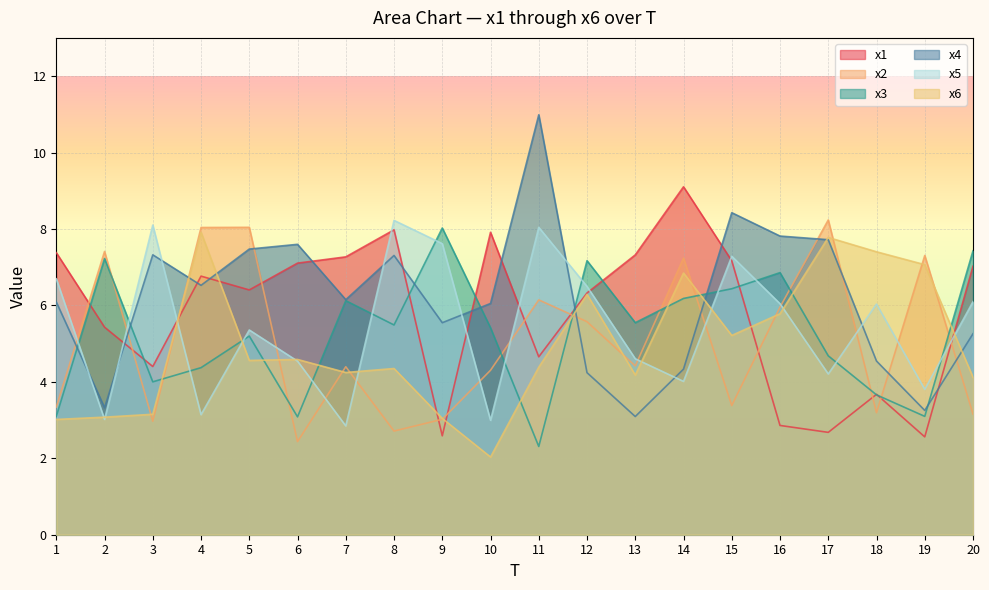

How many distinct data groups are displayed?

6